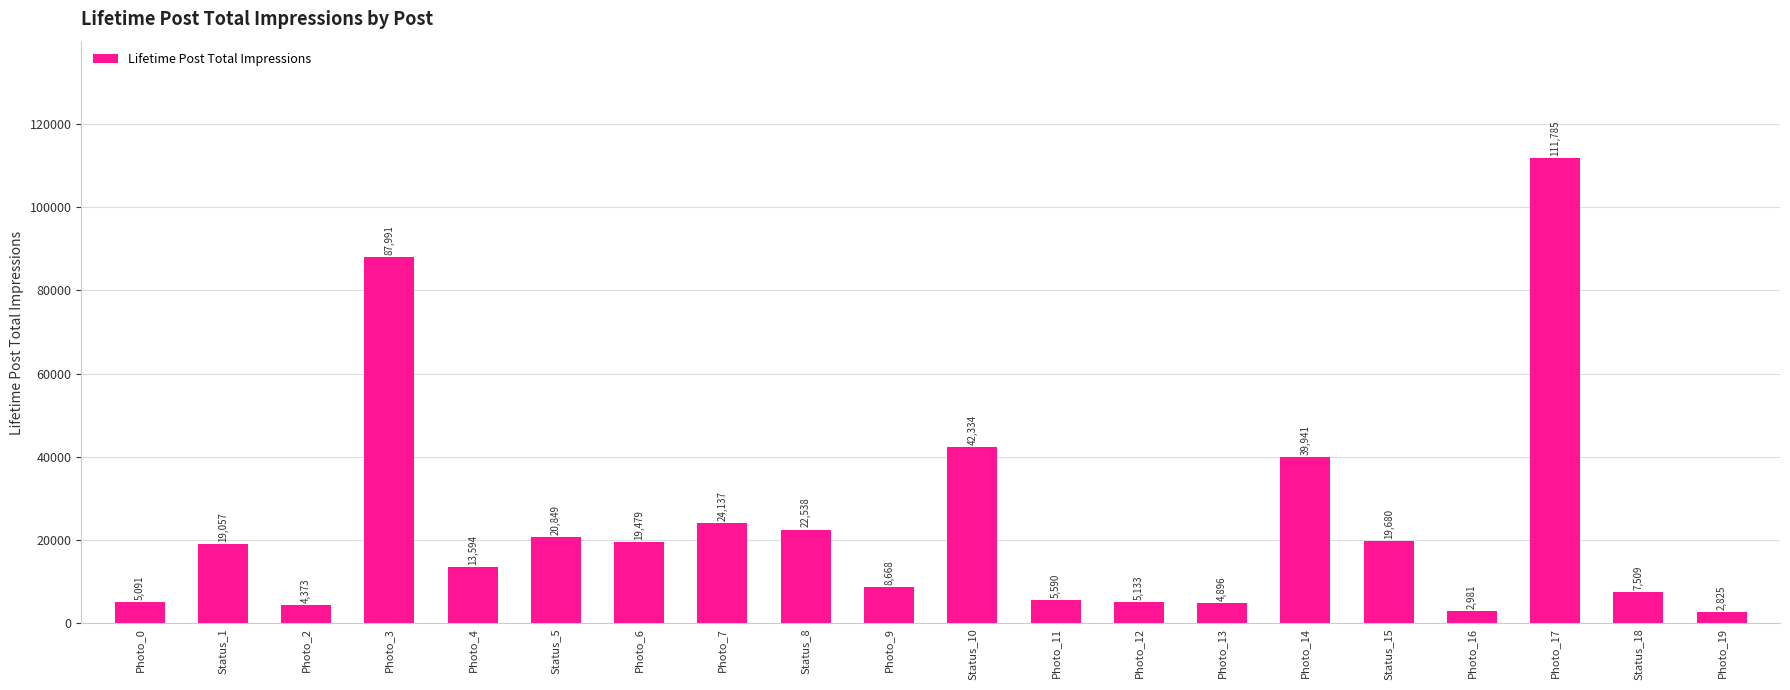

Reading left to right, list all the values displayed in this chart.

Photo_0=5091	Status_1=19057	Photo_2=4373	Photo_3=87991	Photo_4=13594	Status_5=20849	Photo_6=19479	Photo_7=24137	Status_8=22538	Photo_9=8668	Status_10=42334	Photo_11=5590	Photo_12=5133	Photo_13=4896	Photo_14=39941	Status_15=19680	Photo_16=2981	Photo_17=111785	Status_18=7509	Photo_19=2825